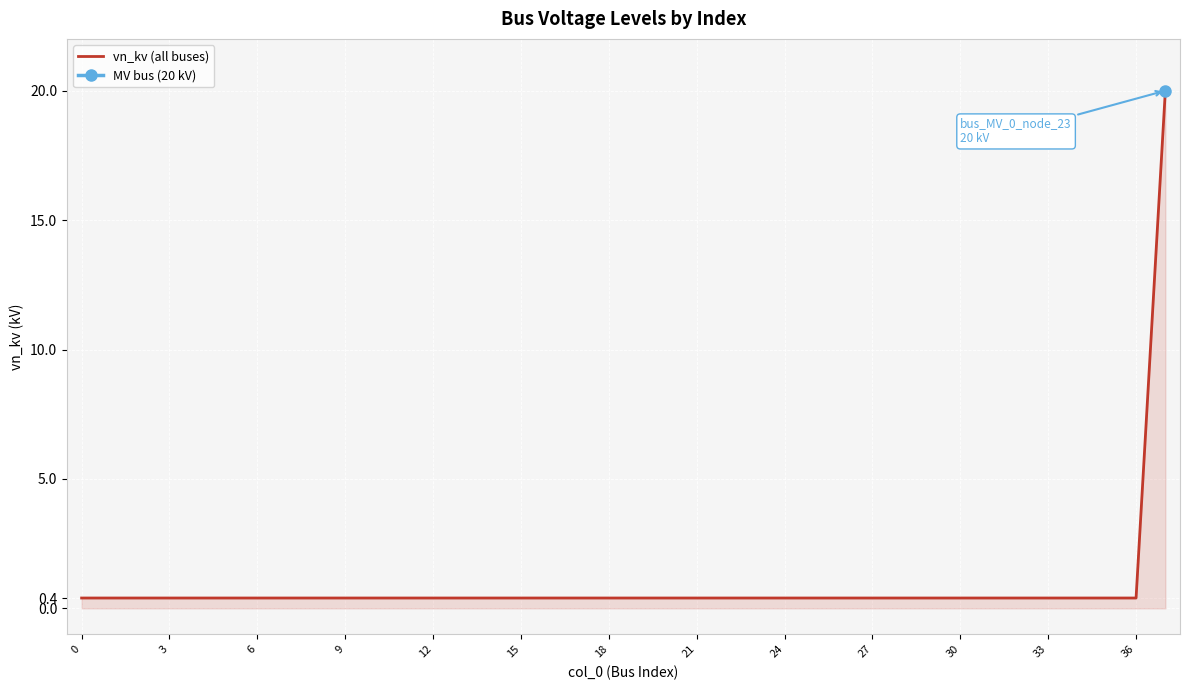

What is the label of the 6th point from the right?

32